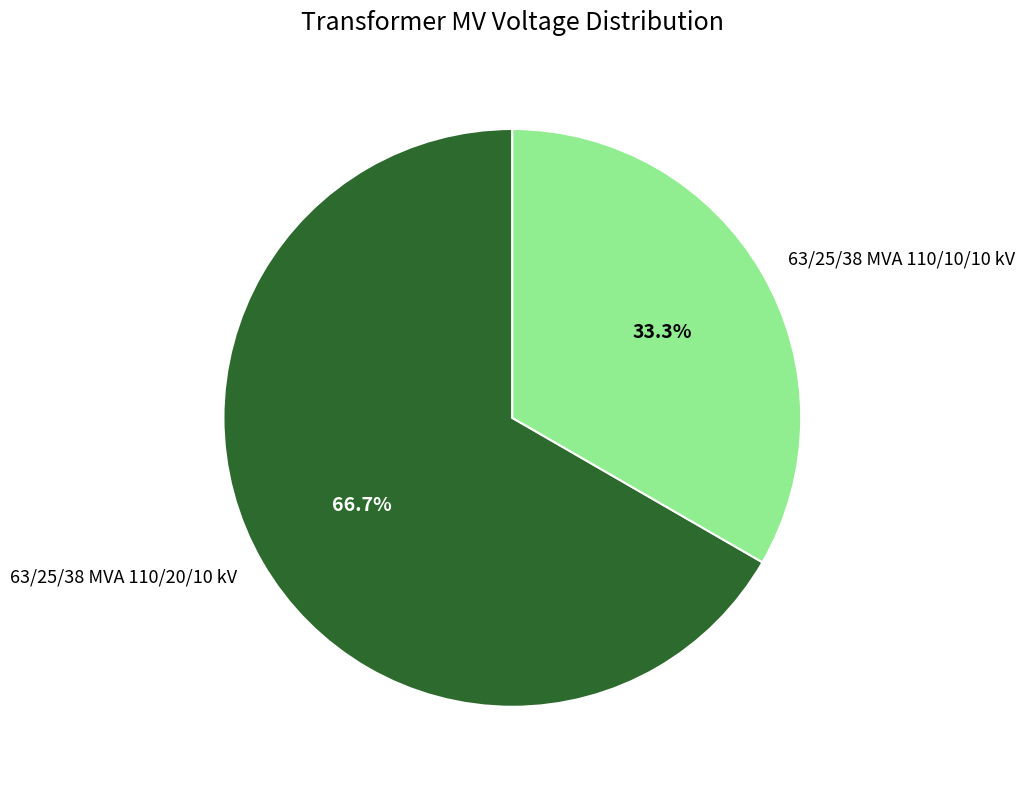

What is the majority slice?

63/25/38 MVA 110/20/10 kV